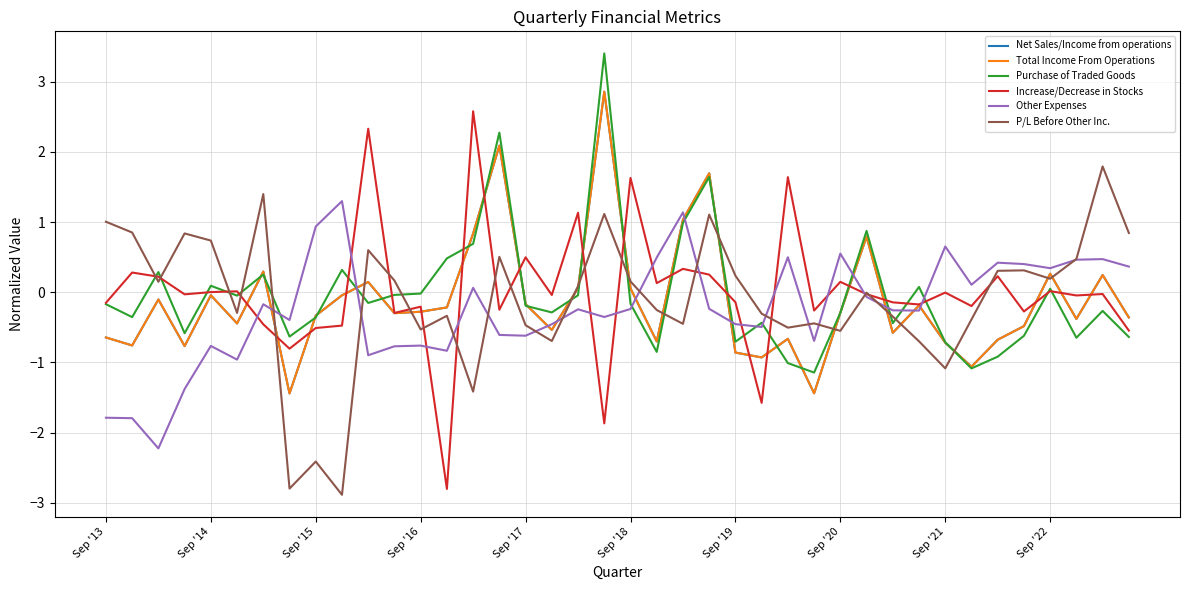

Reading left to right, extract all data points from this chart.

Net Sales/Income from operations: -0.6	-0.8	-0.1	-0.8	-0.0	-0.4	0.3	-1.4	-0.3	-0.0	0.1	-0.3	-0.3	-0.2	0.8	2.1	-0.2	-0.5	0.1	2.9	0.1	-0.7	1.0	1.7	-0.9	-0.9	-0.7	-1.4	-0.3	0.8	-0.6	-0.2	-0.7	-1.1	-0.7	-0.5	0.3	-0.4	0.2	-0.4
Total Income From Operations: -0.6	-0.8	-0.1	-0.8	-0.0	-0.4	0.3	-1.4	-0.3	-0.0	0.1	-0.3	-0.3	-0.2	0.8	2.1	-0.2	-0.5	0.1	2.9	0.1	-0.7	1.0	1.7	-0.9	-0.9	-0.7	-1.4	-0.3	0.8	-0.6	-0.2	-0.7	-1.1	-0.7	-0.5	0.3	-0.4	0.2	-0.4
Purchase of Traded Goods: -0.2	-0.4	0.3	-0.6	0.1	-0.0	0.3	-0.6	-0.4	0.3	-0.2	-0.0	-0.0	0.5	0.7	2.3	-0.2	-0.3	-0.0	3.4	-0.2	-0.8	1.0	1.6	-0.7	-0.4	-1.0	-1.1	-0.3	0.9	-0.4	0.1	-0.7	-1.1	-0.9	-0.6	0.1	-0.6	-0.3	-0.6
Increase/Decrease in Stocks: -0.2	0.3	0.2	-0.0	0.0	0.0	-0.5	-0.8	-0.5	-0.5	2.3	-0.3	-0.2	-2.8	2.6	-0.2	0.5	-0.0	1.1	-1.9	1.6	0.1	0.3	0.3	-0.1	-1.6	1.6	-0.3	0.1	-0.0	-0.1	-0.2	-0.0	-0.2	0.2	-0.3	0.0	-0.0	-0.0	-0.5
Other Expenses: -1.8	-1.8	-2.2	-1.4	-0.8	-1.0	-0.2	-0.4	0.9	1.3	-0.9	-0.8	-0.8	-0.8	0.1	-0.6	-0.6	-0.5	-0.2	-0.4	-0.2	0.5	1.1	-0.2	-0.5	-0.5	0.5	-0.7	0.6	-0.1	-0.3	-0.3	0.7	0.1	0.4	0.4	0.3	0.5	0.5	0.4
P/L Before Other Inc.: 1.0	0.9	0.2	0.8	0.7	-0.3	1.4	-2.8	-2.4	-2.9	0.6	0.2	-0.5	-0.3	-1.4	0.5	-0.5	-0.7	0.1	1.1	0.2	-0.3	-0.4	1.1	0.2	-0.3	-0.5	-0.4	-0.5	-0.0	-0.3	-0.7	-1.1	-0.4	0.3	0.3	0.2	0.5	1.8	0.8